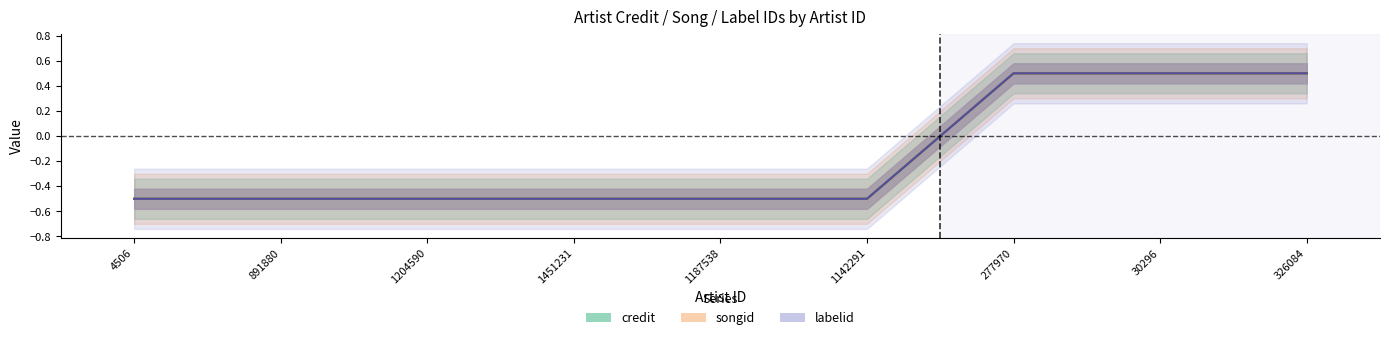

How many credit values are between 0 and 1?

3